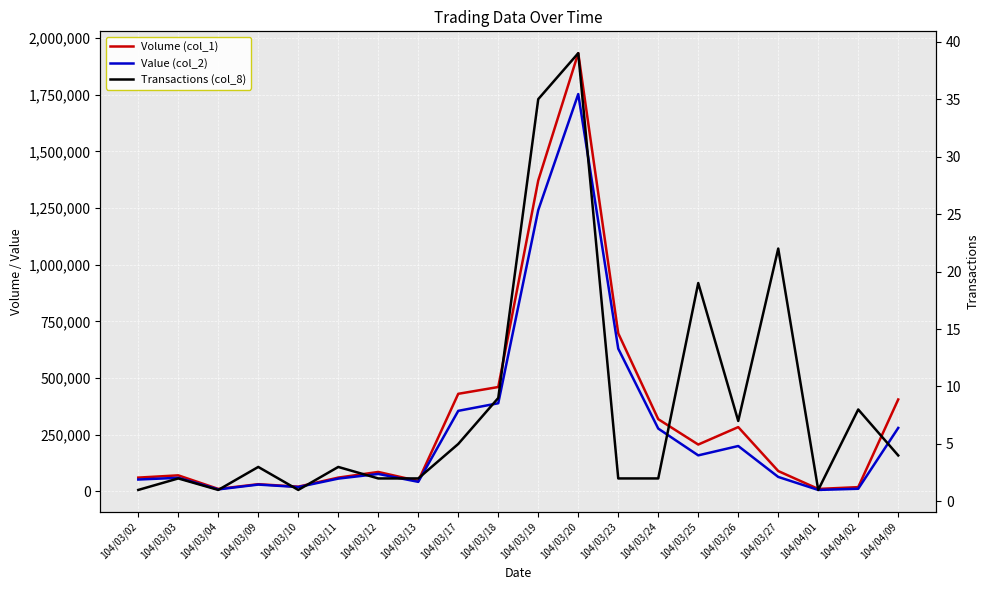

Reading left to right, transcribe all the data shown in this chart.

Volume (col_1): 60000	70000	10000	31000	20000	60000	85000	45000	430000	460000	1372000	1934000	697000	318000	206000	283000	89000	10000	18000	405000
Value (col_2): 51600	59100	8000	29230	18400	55600	76150	41350	354770	388310	1240960	1753370	629320	276460	158170	199530	63030	5600	10770	279330
Transactions (col_8): 1	2	1	3	1	3	2	2	5	9	35	39	2	2	19	7	22	1	8	4